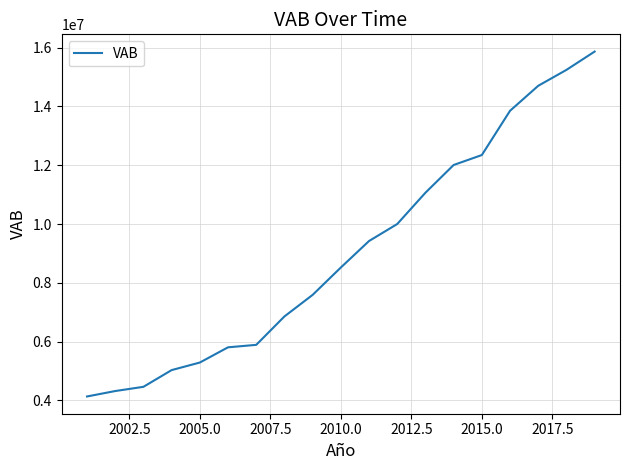

What is the smallest value displayed?

4131980